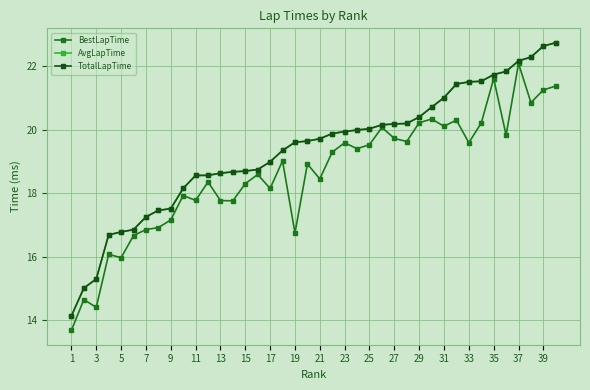

True or false: AvgLapTime and TotalLapTime cross at least once.

False